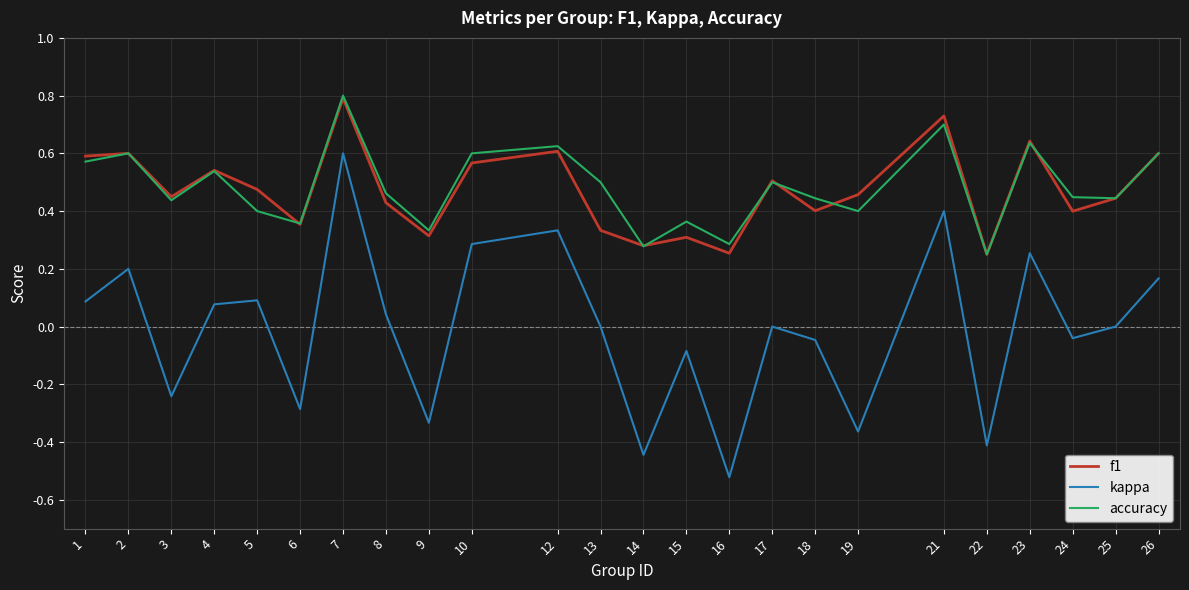

Which category has the lowest value across all series?

16